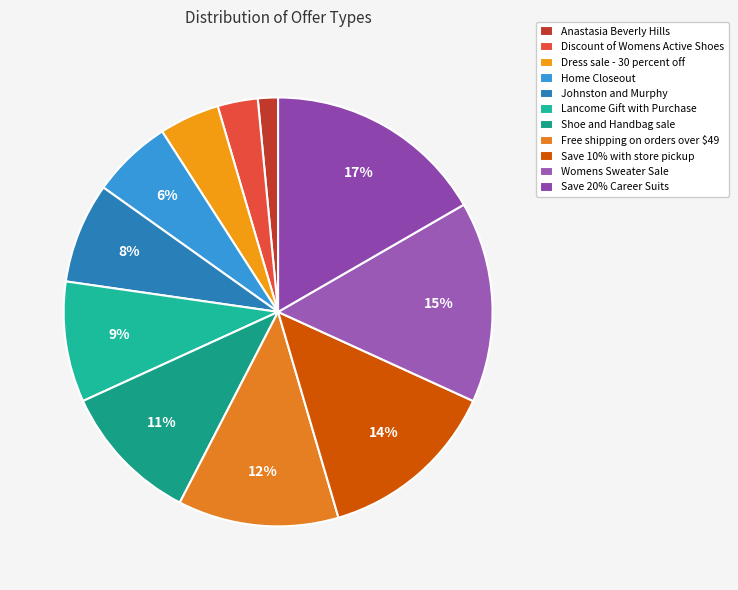

To the nearest percent, what portion does Womens Sweater Sale represent?

15%